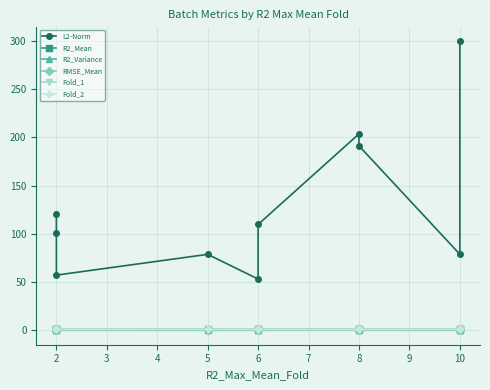

True or false: R2_Variance and Fold_1 intersect in this chart.

False